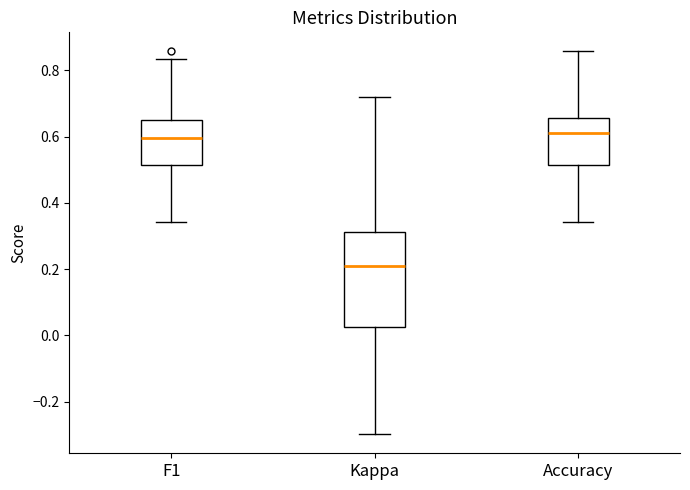

Comparing the boxes themselves (not the whiskers), which one is the tallest?

Kappa